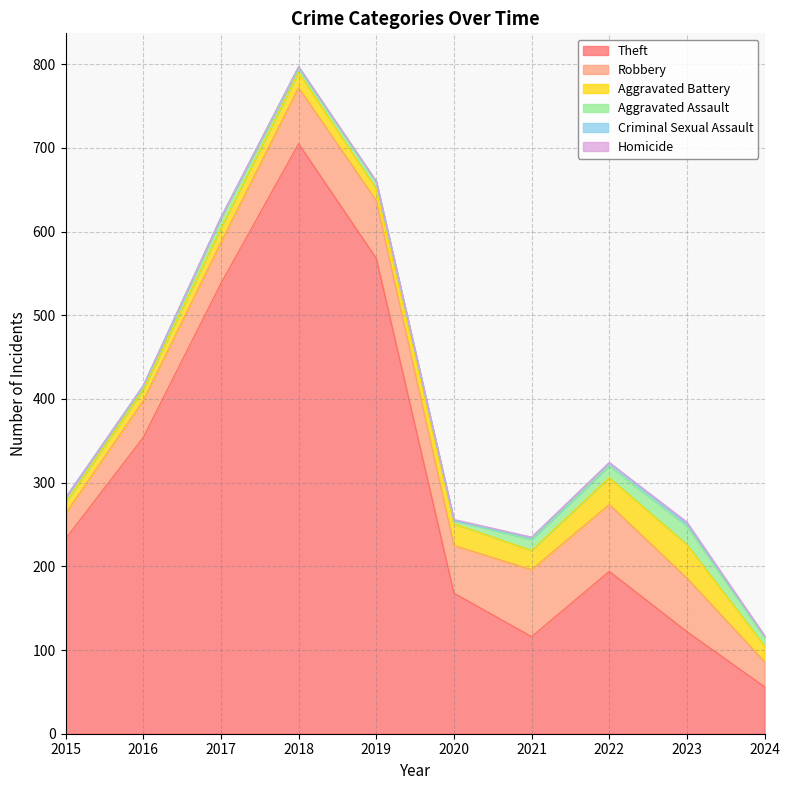

What is the sum of all Homicide values?

4